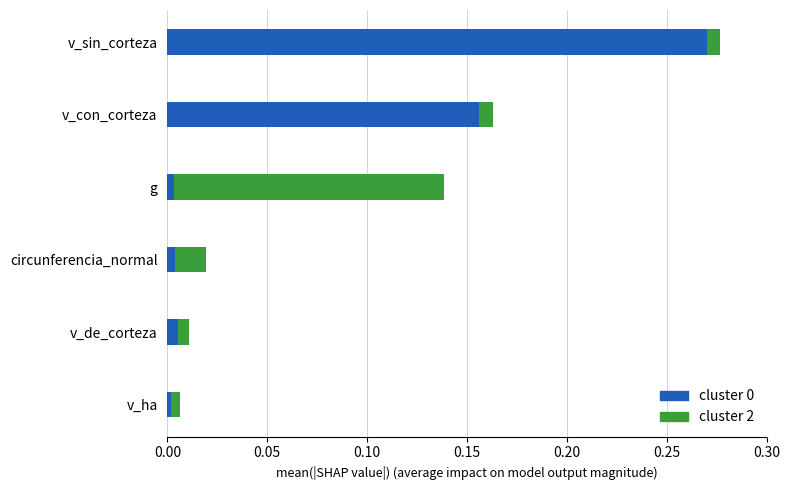

At which label does cluster 0 reach its peak?

v_sin_corteza